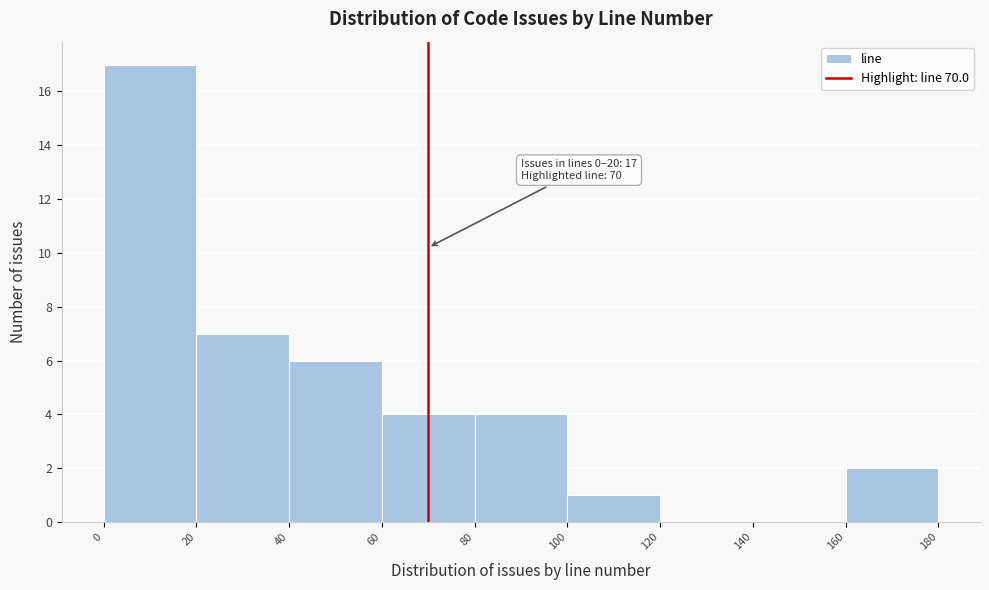

Which range on the x-axis has the tallest bar?

0 to 20